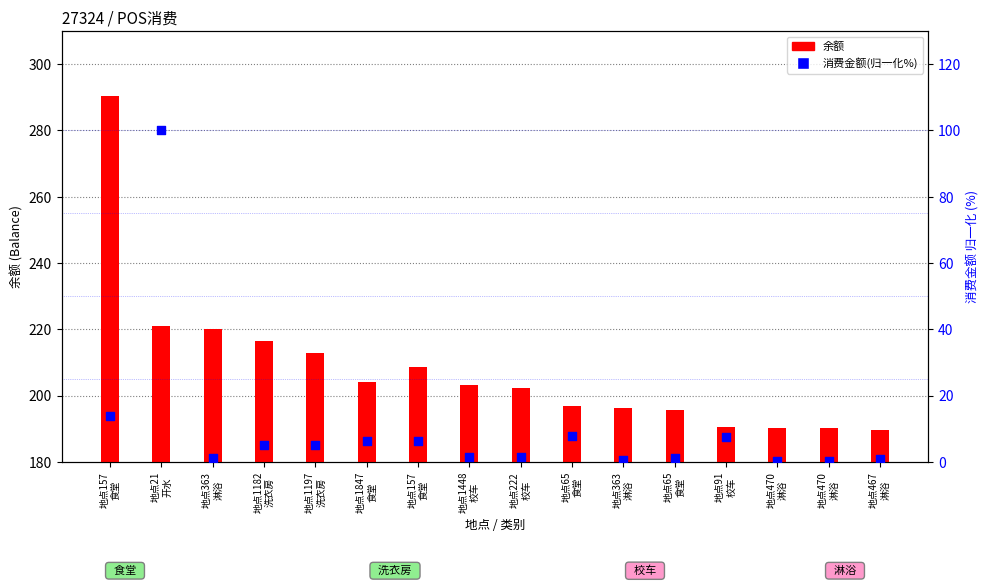

What is the total value across all series at 地点21
开水?

321.0